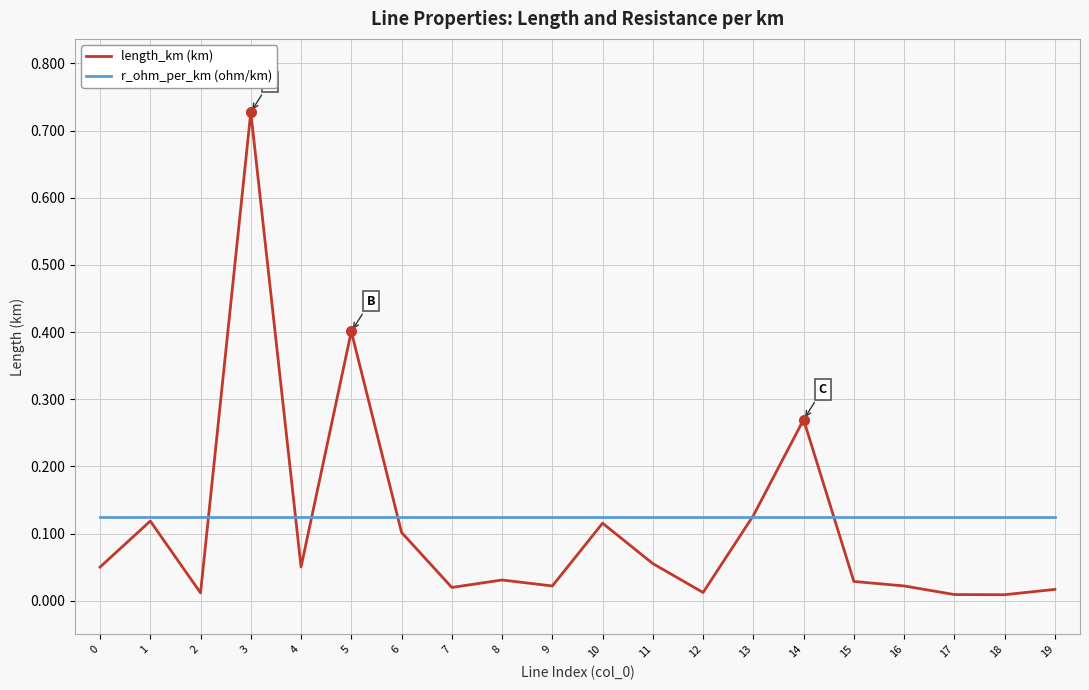

At which category is the sum across all series the highest?

3